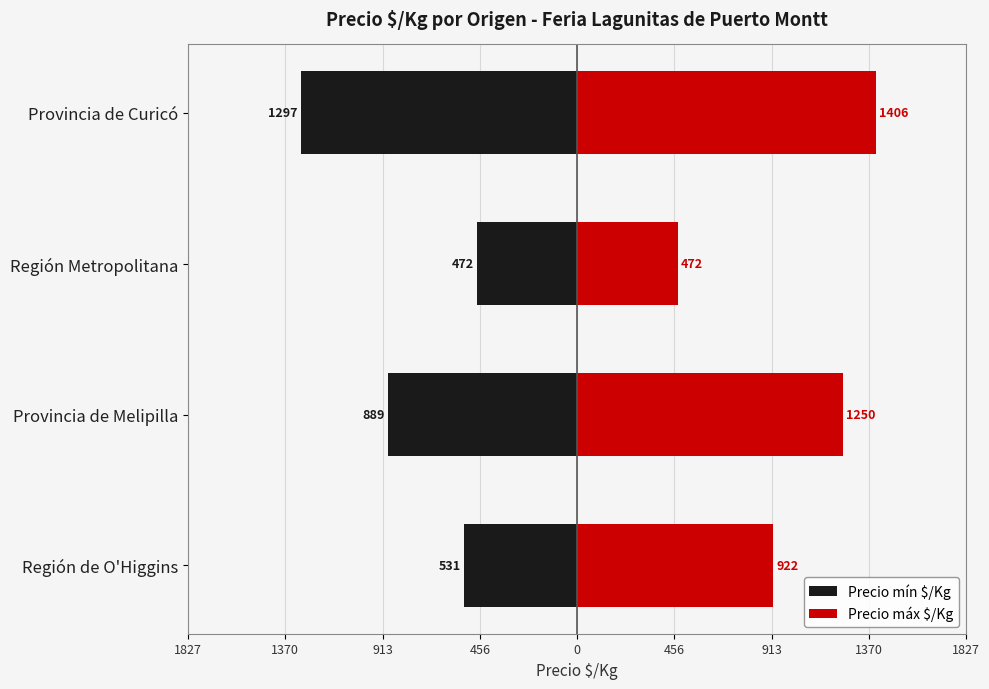

The value of Precio máx $/Kg at Región de O'Higgins is 922. True or false?

True